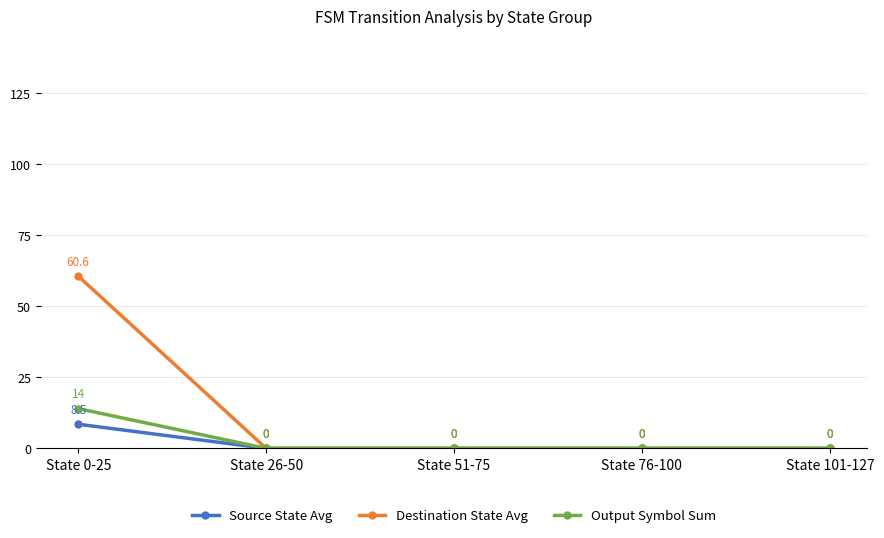

List the series in order of their peak value, lowest first.

Source State Avg, Output Symbol Sum, Destination State Avg